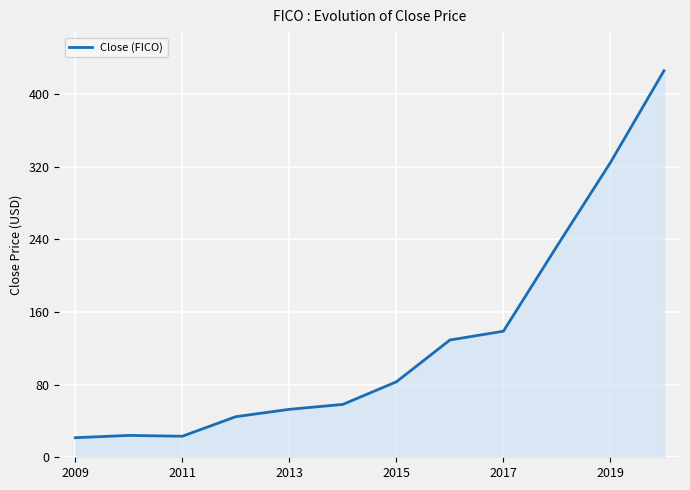

What is the smallest value displayed?

21.6